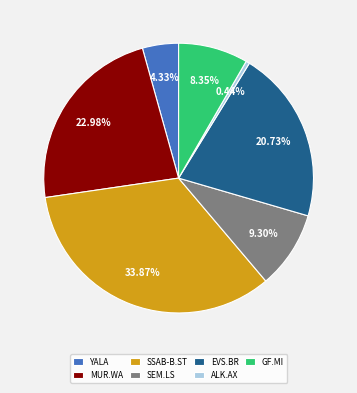

Is SSAB-B.ST the majority of the pie?

No